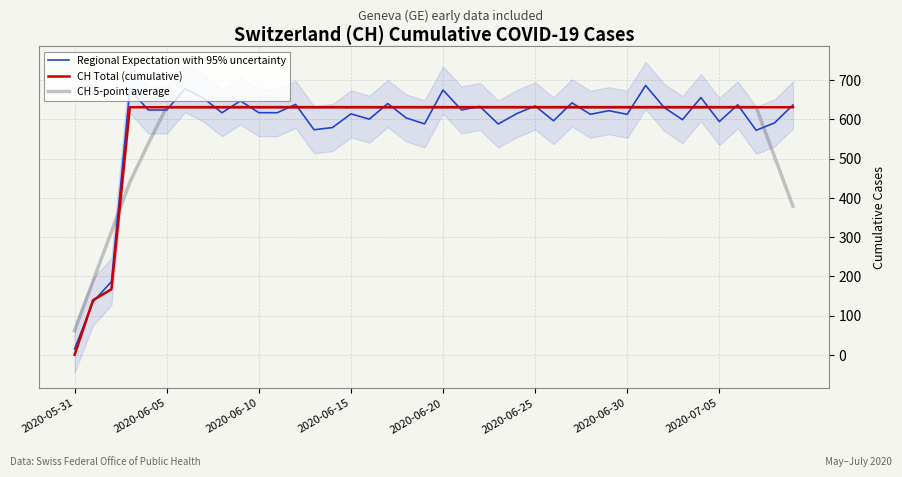

Reading left to right, list all the values displayed in this chart.

Regional Expectation with 95% uncertainty: 14.9	134.9	186.4	676.7	624.0	624.0	678.4	654.0	616.9	647.3	617.1	617.0	638.3	573.6	579.3	614.1	600.6	640.4	603.8	588.6	675.0	624.2	633.0	588.3	614.7	634.3	596.5	642.3	613.0	622.2	612.9	686.6	630.6	599.3	655.7	594.4	637.3	572.2	591.2	636.9
CH Total (cumulative): 0.0	139.0	167.0	631.0	631.0	631.0	631.0	631.0	631.0	631.0	631.0	631.0	631.0	631.0	631.0	631.0	631.0	631.0	631.0	631.0	631.0	631.0	631.0	631.0	631.0	631.0	631.0	631.0	631.0	631.0	631.0	631.0	631.0	631.0	631.0	631.0	631.0	631.0	631.0	631.0
CH 5-point average: 61.2	187.4	313.6	439.8	538.2	631.0	631.0	631.0	631.0	631.0	631.0	631.0	631.0	631.0	631.0	631.0	631.0	631.0	631.0	631.0	631.0	631.0	631.0	631.0	631.0	631.0	631.0	631.0	631.0	631.0	631.0	631.0	631.0	631.0	631.0	631.0	631.0	631.0	504.8	378.6